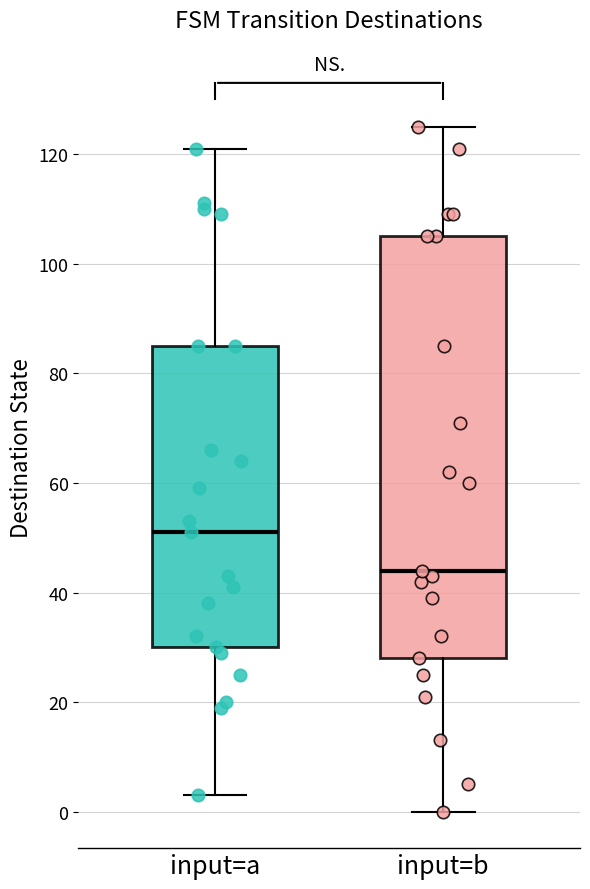

Reading left to right, transcribe this box plot: for each box, give where its median line is, the range the box spans, and where its two whiskers end, as read against the y-axis. The values are not printed on the chart, so give them approximately, as read against the axis.

input=a: median 52, box 30 to 86, whiskers 4 to 122
input=b: median 44, box 28 to 106, whiskers 0 to 126